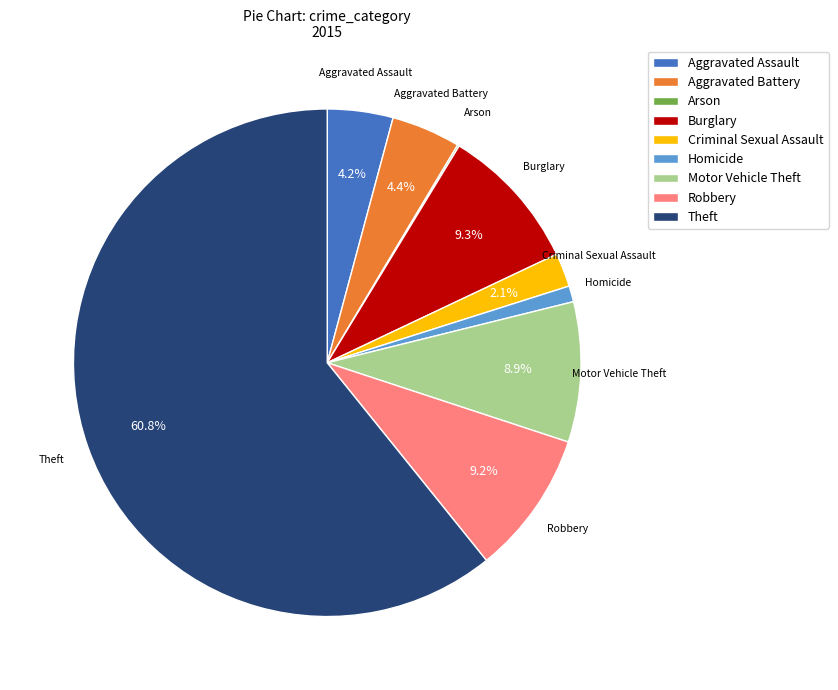

Which category has the biggest portion of the pie?

Theft